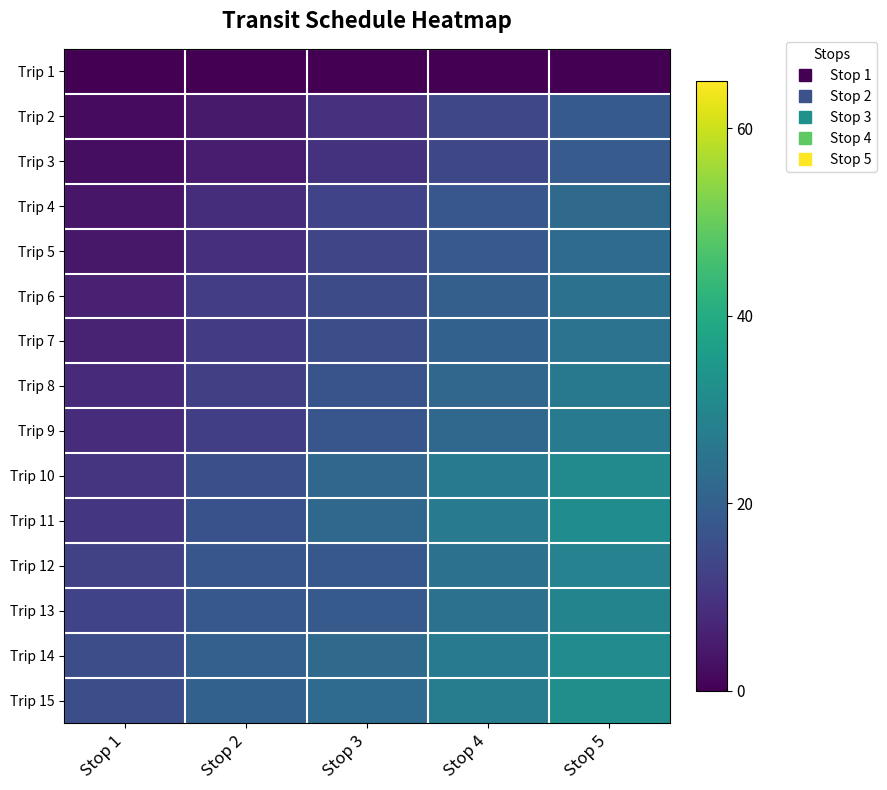

What is the maximum value shown in the chart?

32.1